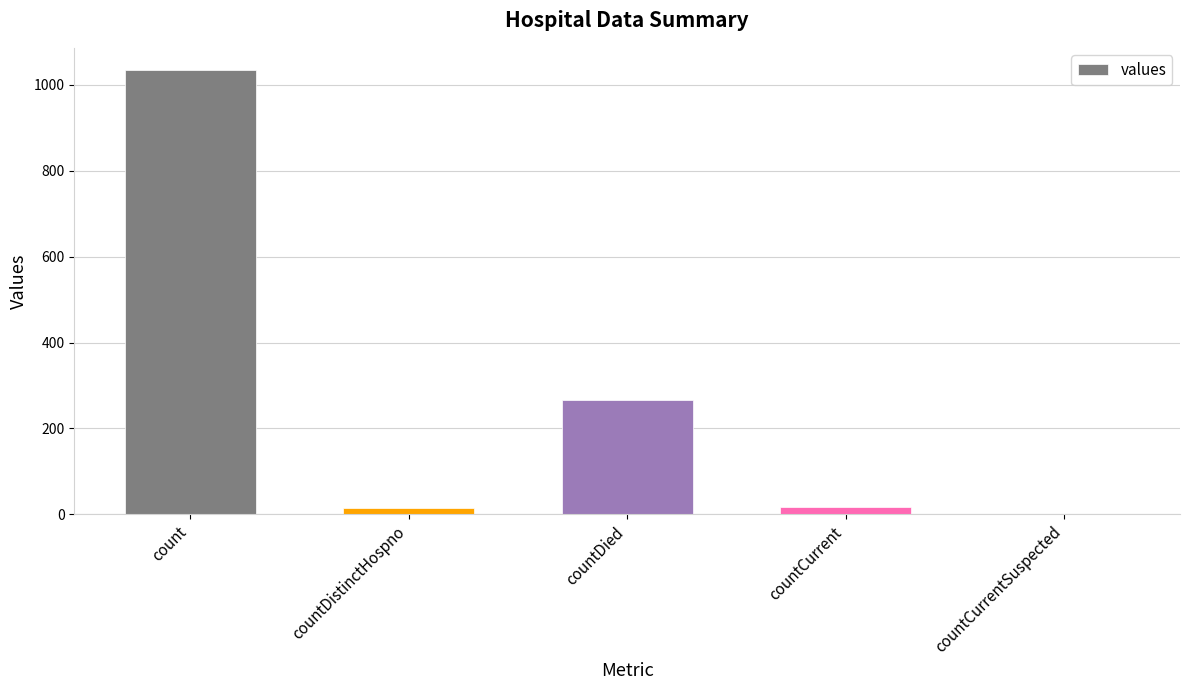

The chart shows a value of 1445 at count. True or false?

False